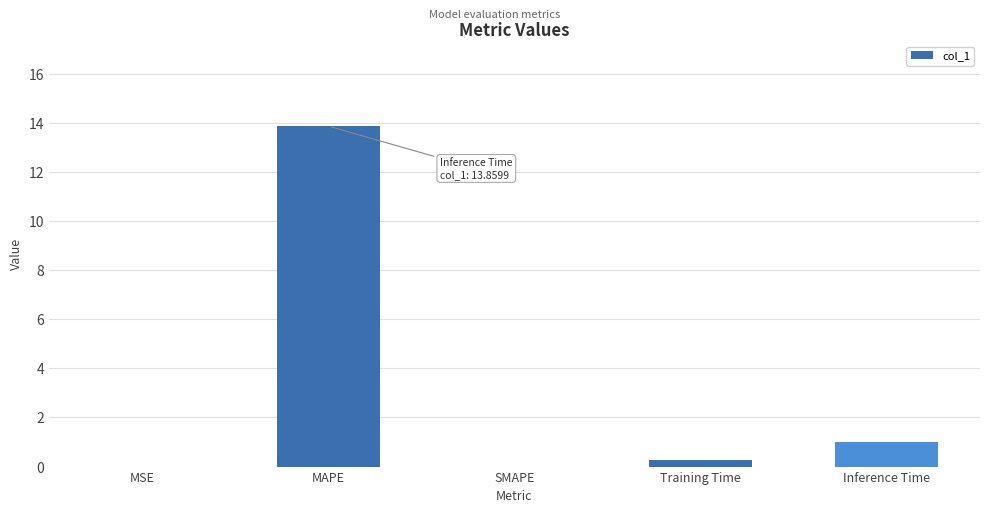

What is the sum of the values at MAPE and MSE?

13.9